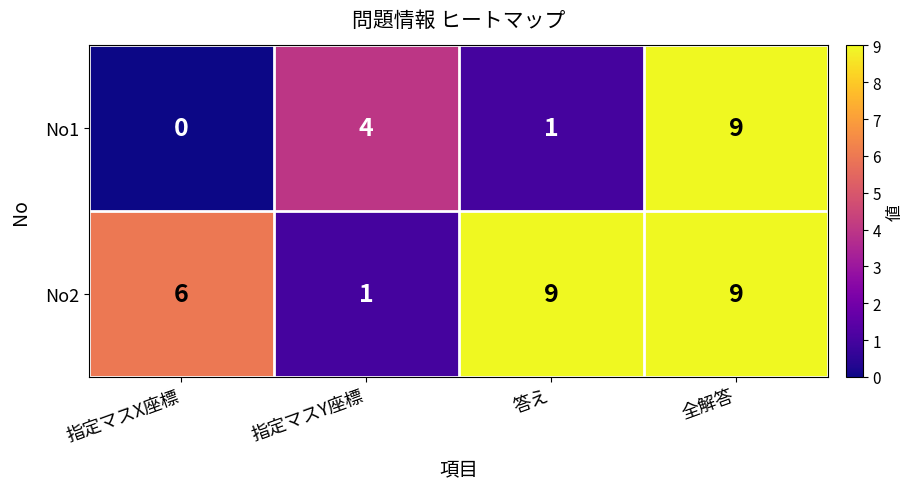

Reading left to right, extract all data points from this chart.

No1: 0	4	1	9
No2: 6	1	9	9